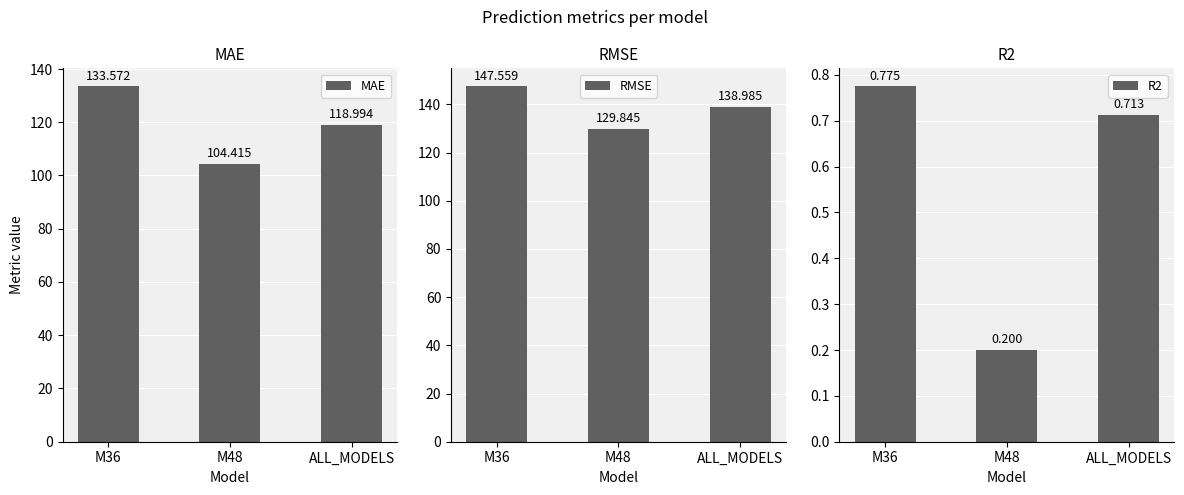

What is the difference between the MAE values at M48 and ALL_MODELS?

14.6